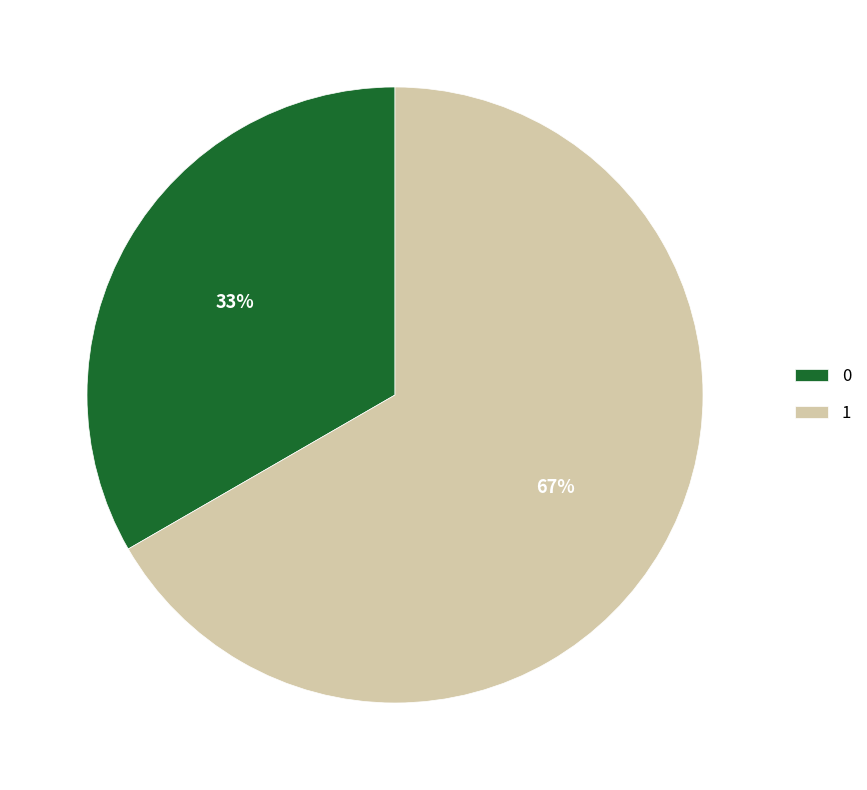

Which category accounts for the majority?

1